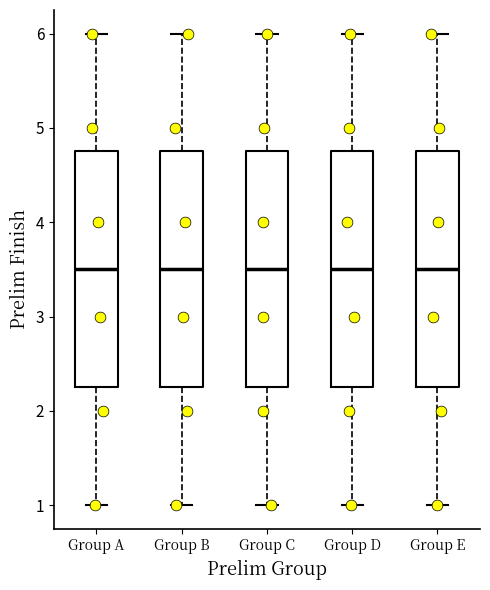

Reading left to right, transcribe this box plot: for each box, give where its median line is, the range the box spans, and where its two whiskers end, as read against the y-axis. The values are not printed on the chart, so give them approximately, as read against the axis.

Group A: median 3.5, box 2.3 to 4.8, whiskers 1.0 to 6.0
Group B: median 3.5, box 2.3 to 4.8, whiskers 1.0 to 6.0
Group C: median 3.5, box 2.3 to 4.8, whiskers 1.0 to 6.0
Group D: median 3.5, box 2.3 to 4.8, whiskers 1.0 to 6.0
Group E: median 3.5, box 2.3 to 4.8, whiskers 1.0 to 6.0